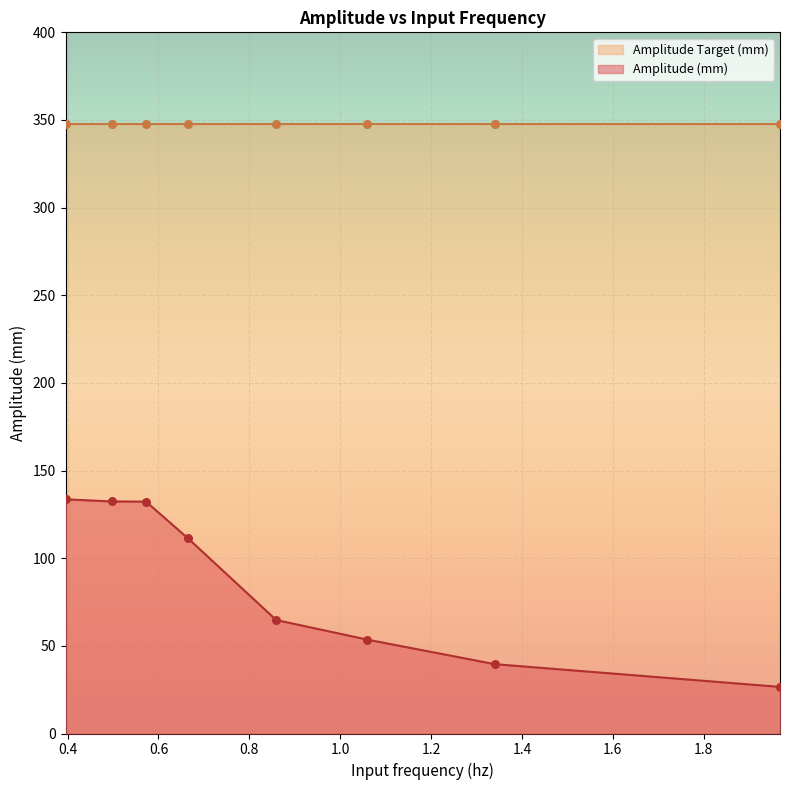

Which has a higher value, 0.3959725680399424 or 1.9679404102081284?

0.3959725680399424